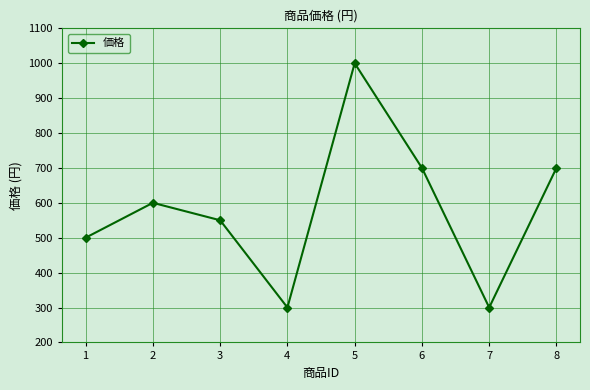

True or false: there are more than 2 points higher than both neighbors.

False